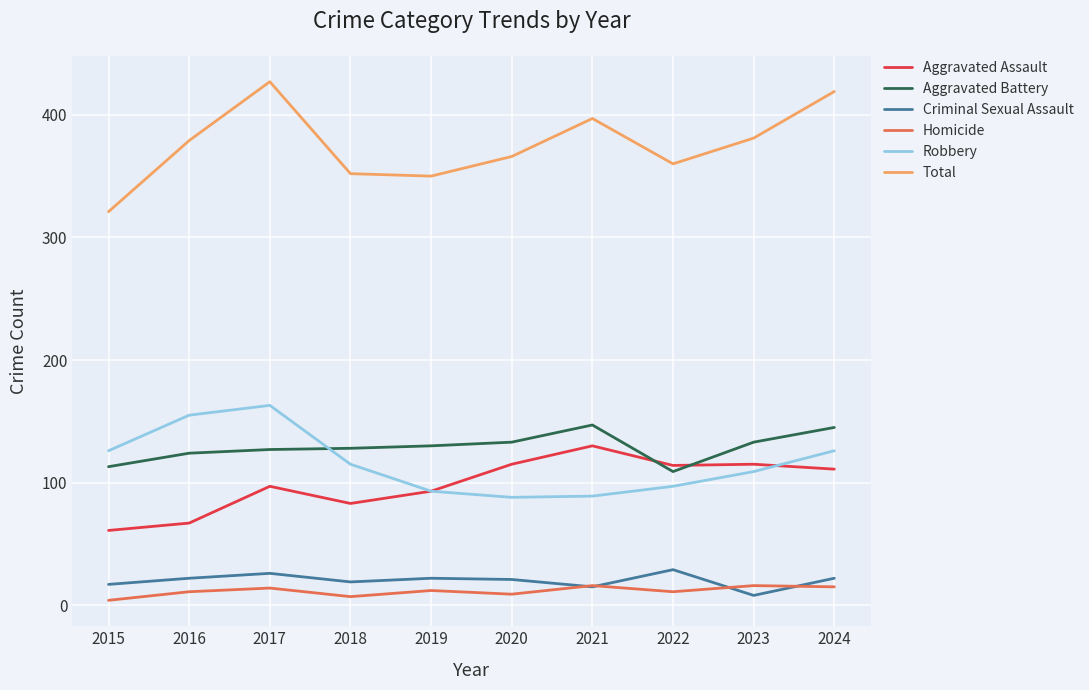

What is the approximate value of Robbery at 2015, to the nearest 5?

125